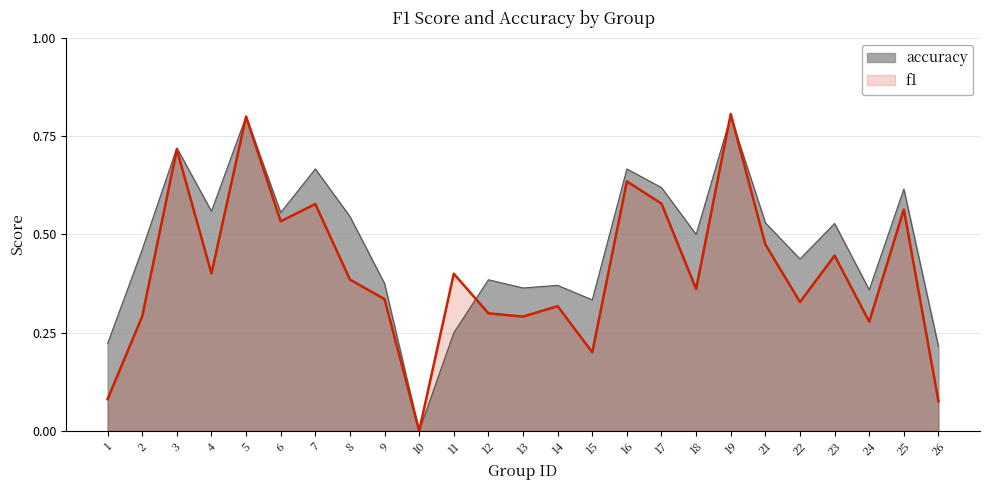

Is the value of f1 at 16 greater than the value of accuracy at 5?

No